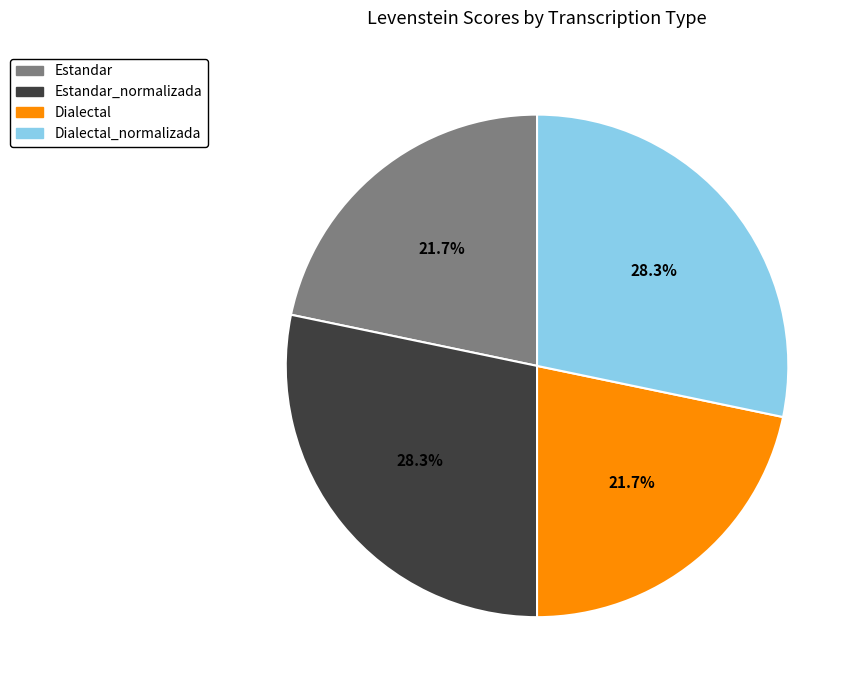

Does any single category account for the majority?

No